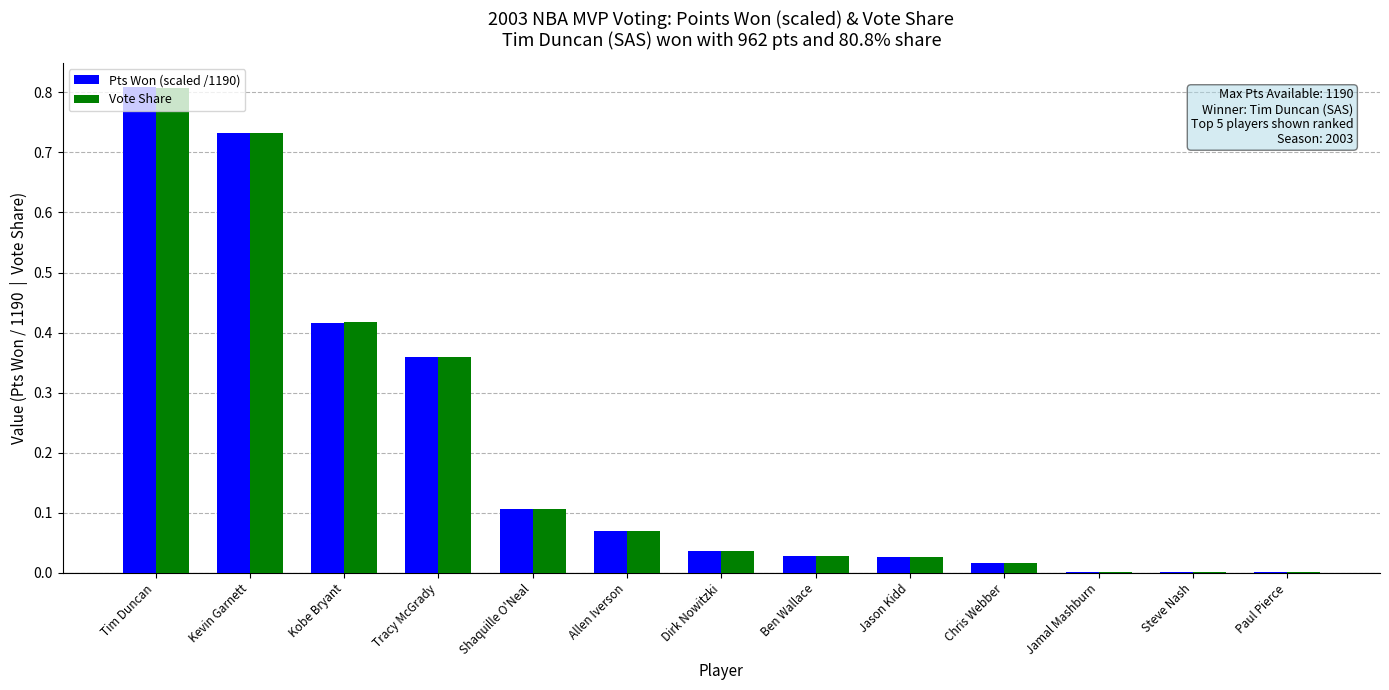

What is the greatest value displayed?

0.8